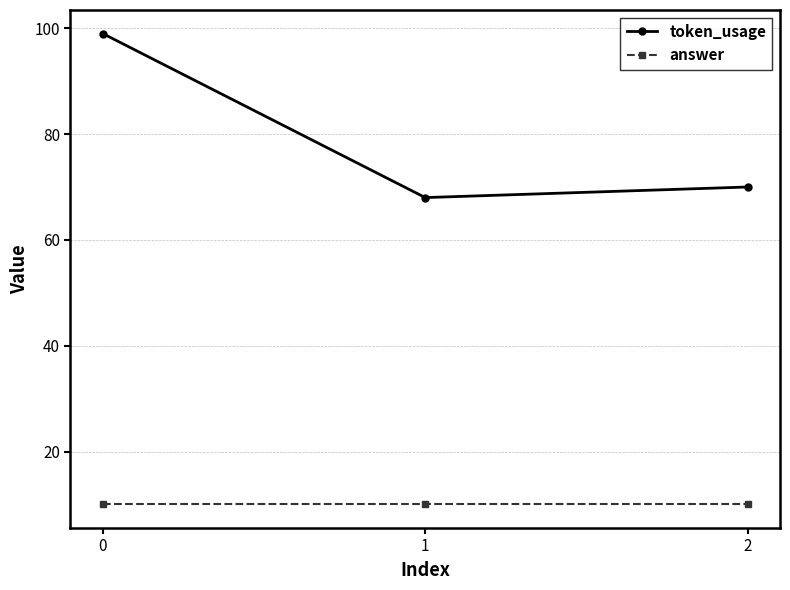

Is the value of answer at 2 greater than the value of token_usage at 2?

No